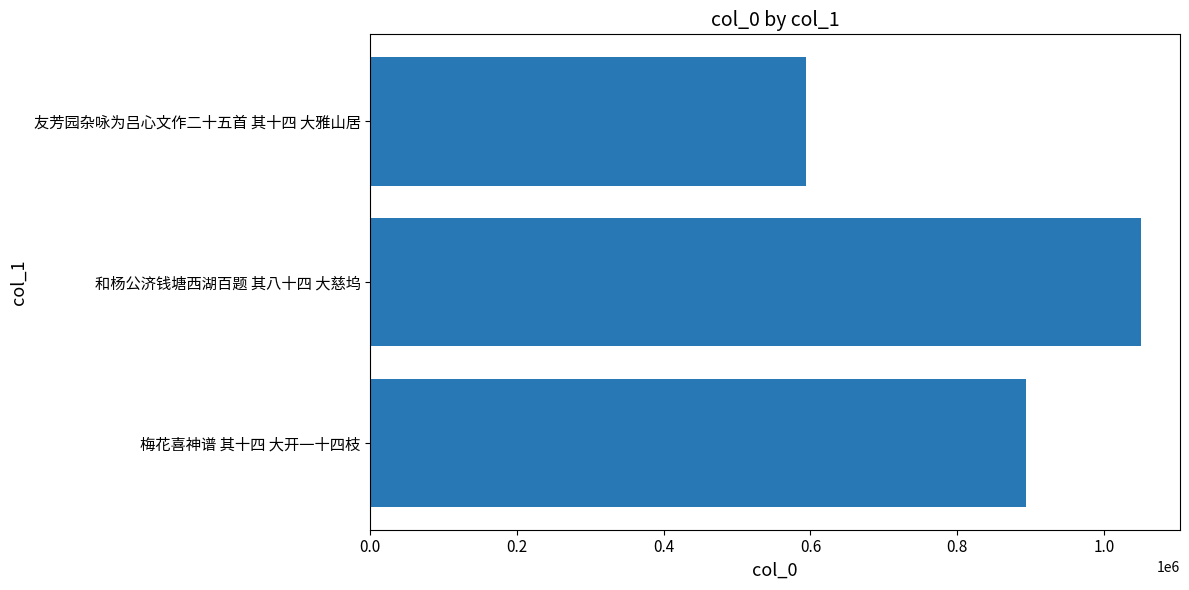

Approximately how many times larger is the value at 梅花喜神谱 其十四 大开一十四枝 compared to 和杨公济钱塘西湖百题 其八十四 大慈坞?

0.9